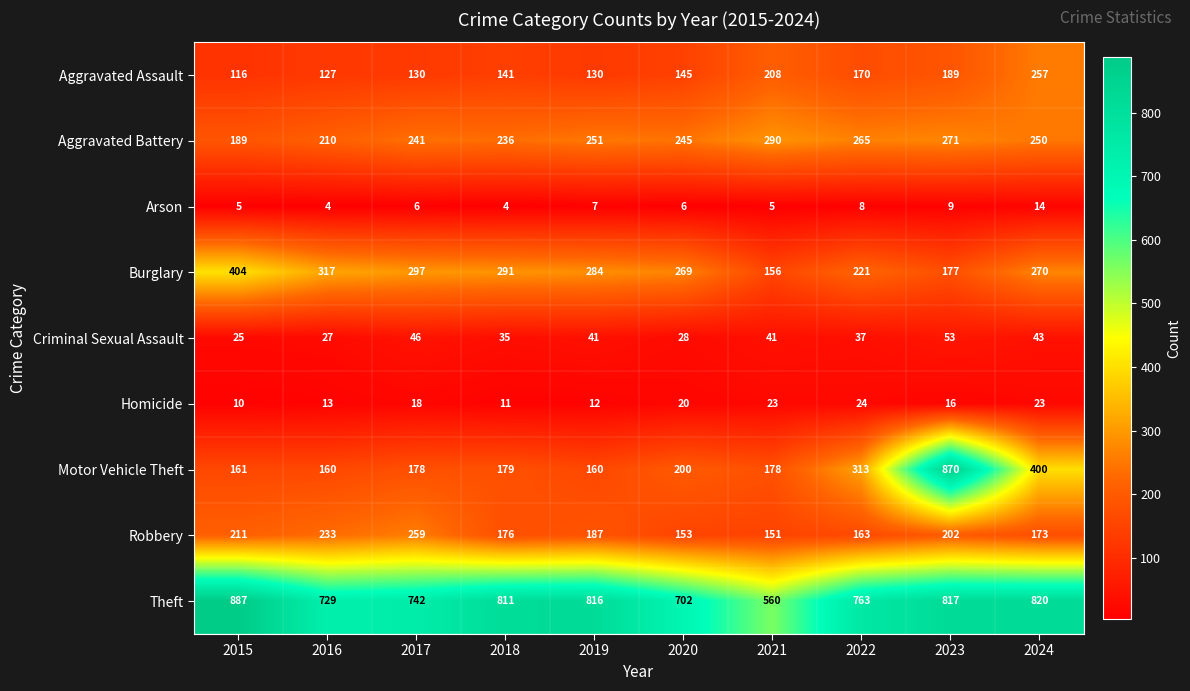

Where is Arson nearest to the value 9?

2023